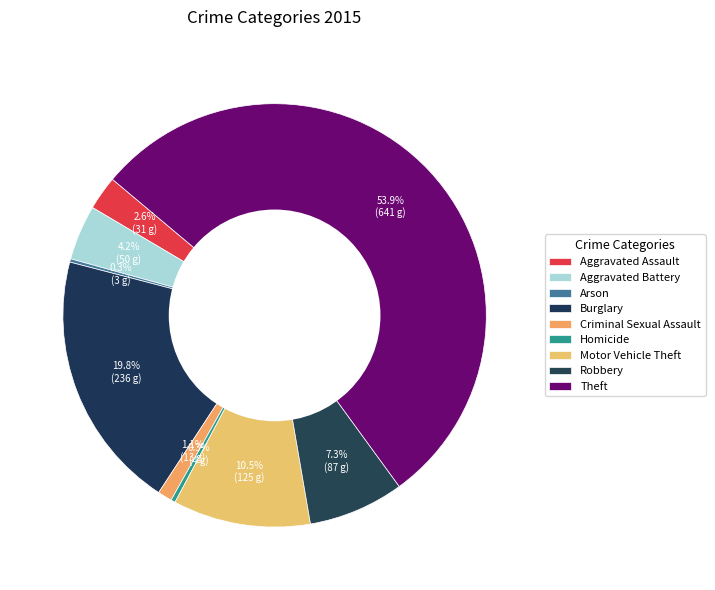

What is the ratio of the value at Aggravated Battery to the value at Arson?

16.7